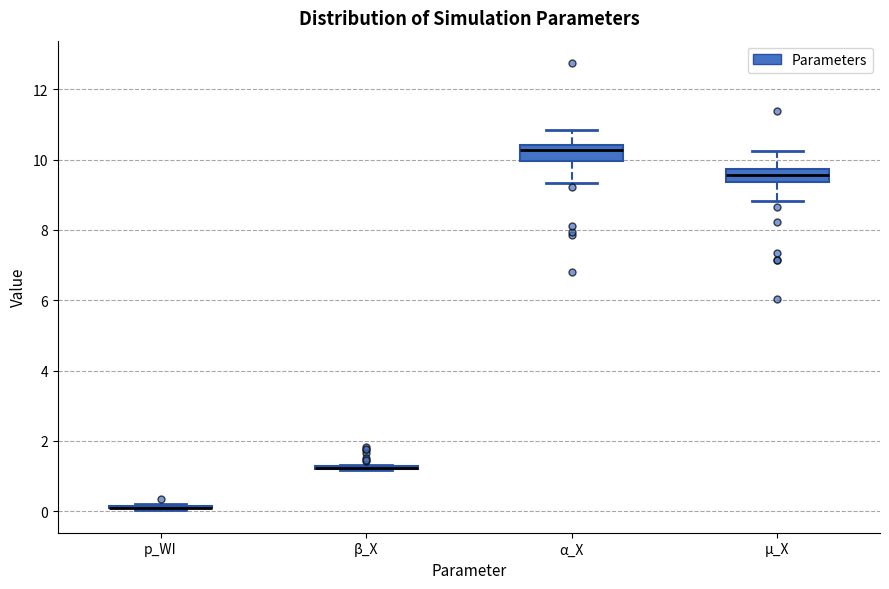

Reading left to right, transcribe this box plot: for each box, give where its median line is, the range the box spans, and where its two whiskers end, as read against the y-axis. The values are not printed on the chart, so give them approximately, as read against the axis.

p_WI: box collapsed to a line at 0.0, whiskers 0.0 to 0.2
β_X: box collapsed to a line at 1.2, whiskers 1.2 to 1.4
α_X: median 10.2, box 10.0 to 10.4, whiskers 9.4 to 10.8
µ_X: median 9.6, box 9.4 to 9.8, whiskers 8.8 to 10.2